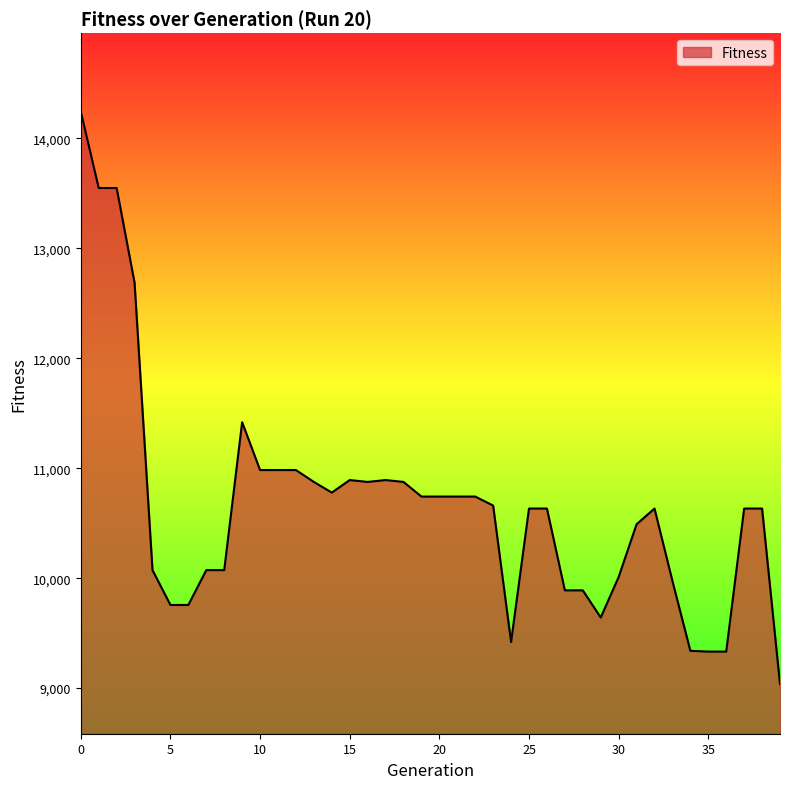

What is the difference between the maximum and minimum values?

5207